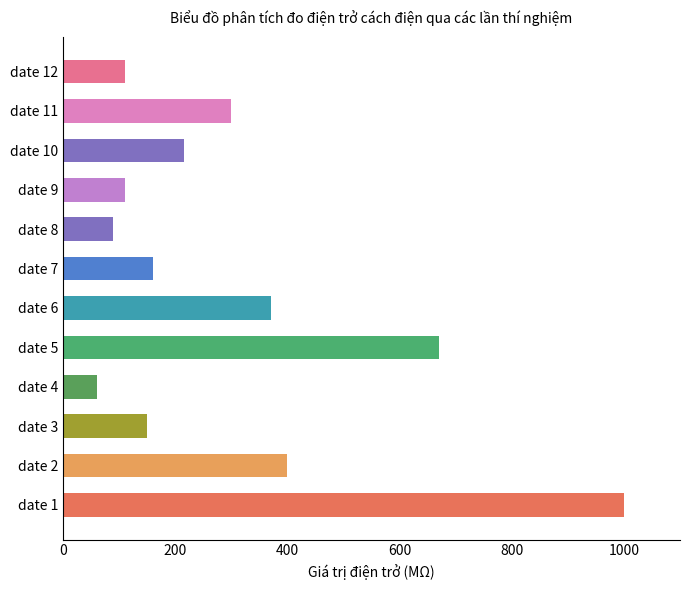

What is the sum of the values at date 12 and date 4?

170